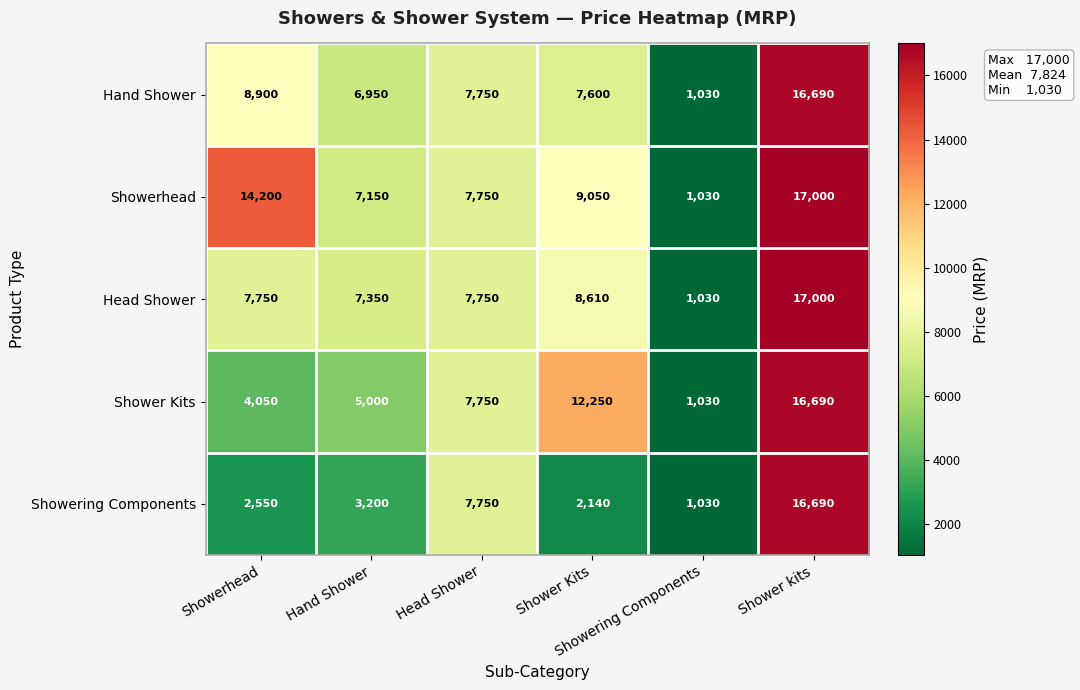

What is the smallest value displayed?

1030